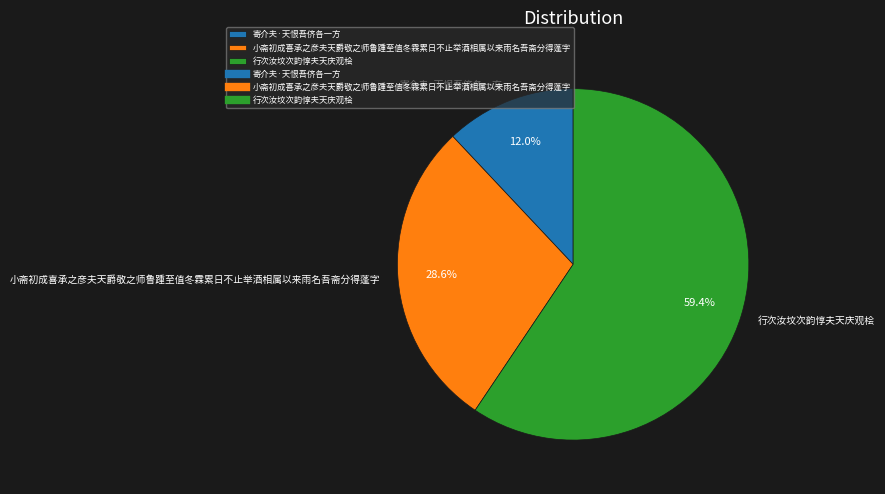

Approximately how many times larger is the value at 行次汝坟次韵惇夫天庆观桧 compared to 小斋初成喜承之彦夫天爵敬之师鲁踵至值冬霖累日不止举酒相属以来雨名吾斋分得蓬字?

2.1